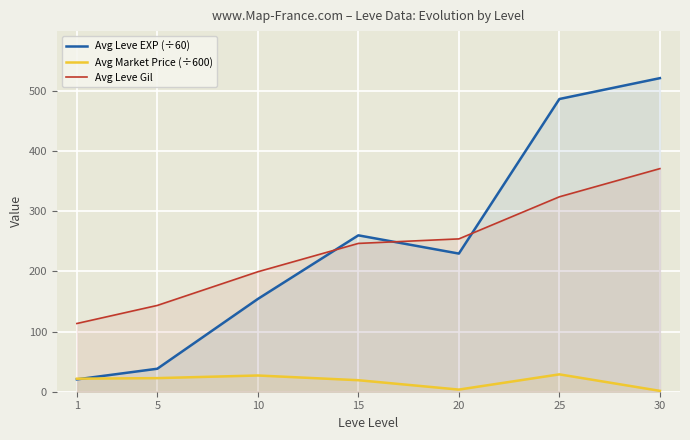

How many lines are shown in the chart?

3